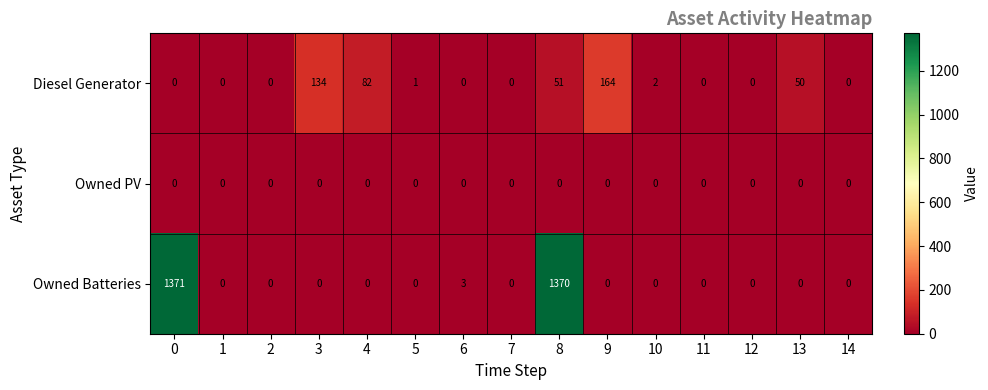

The Owned Batteries series shows -827 at 9. True or false?

False